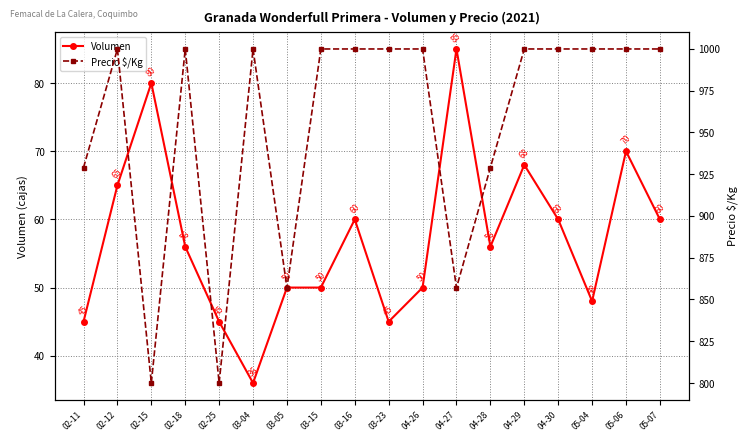

What is the maximum value for Precio $/Kg?

1000